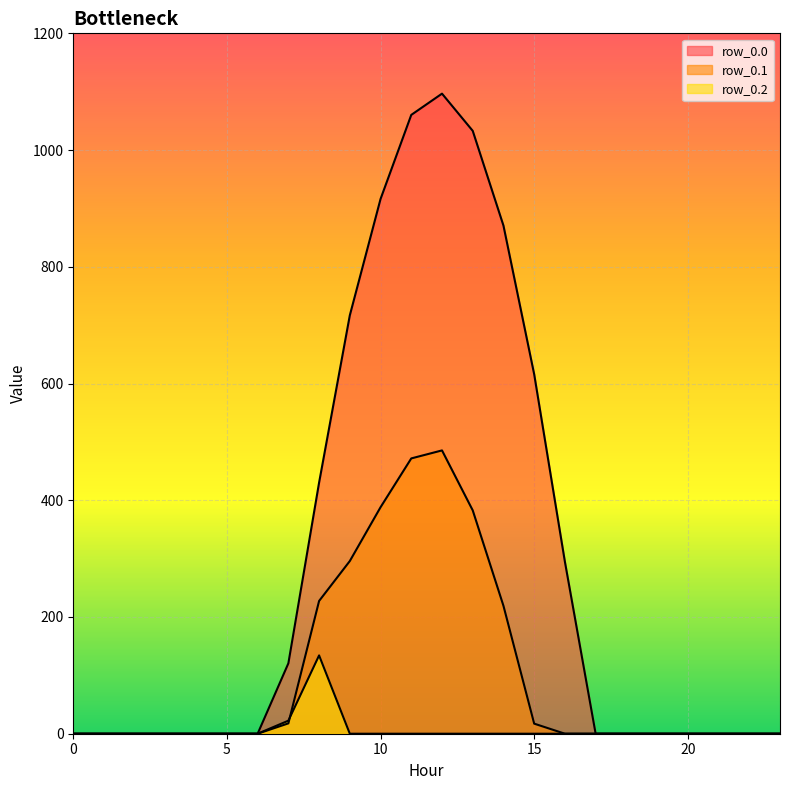

Count the number of categories in the chart.

24